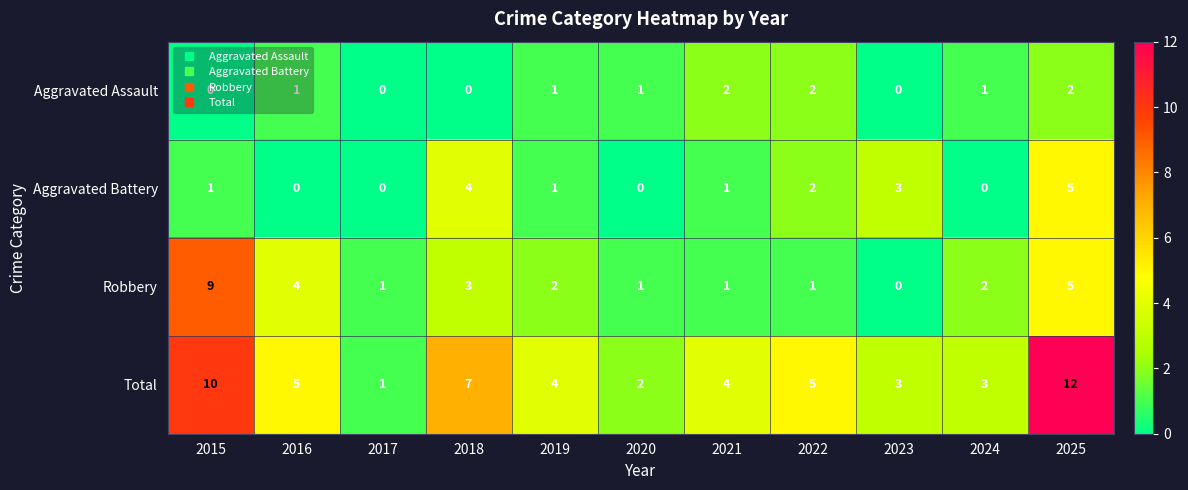

Which series changed the most between 2015 and 2019?

Robbery